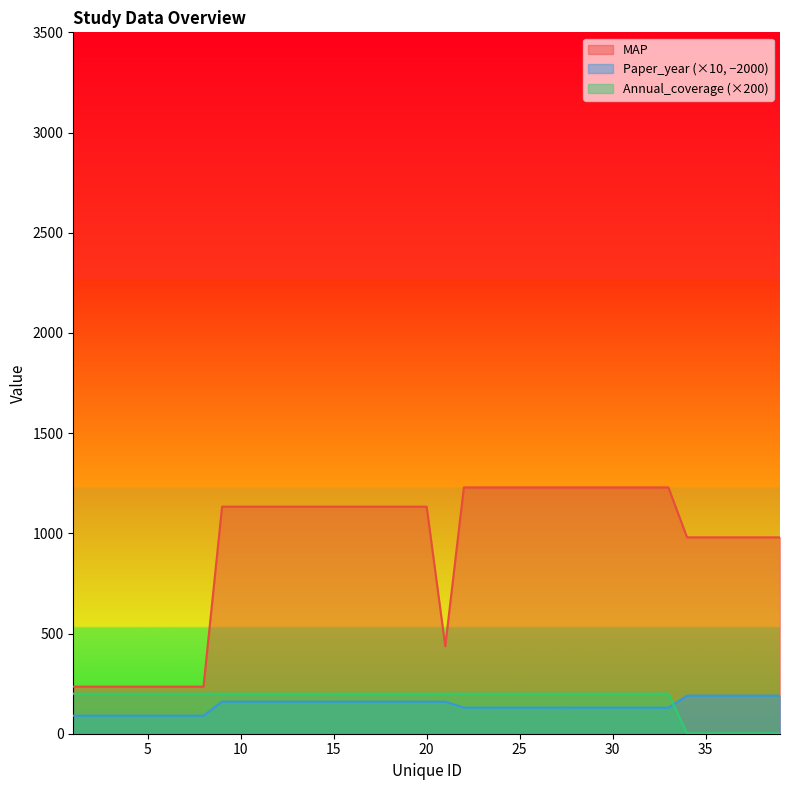

What is the difference between the maximum and minimum values in the Annual_coverage series?

198.0